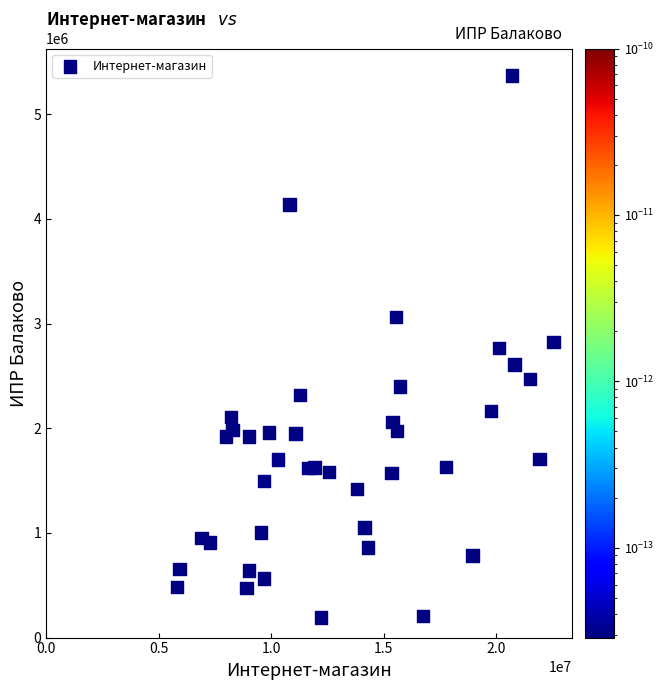

What is the range of X values (max minus min)?

16727817